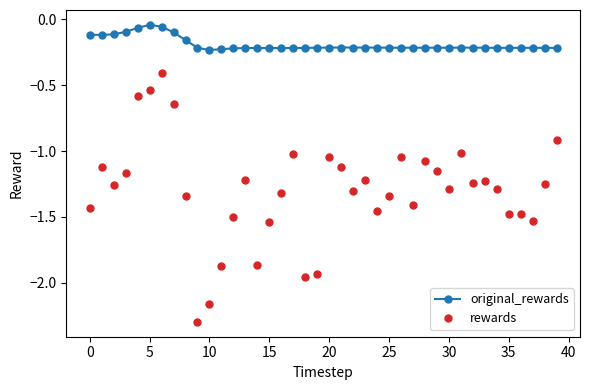

Which series has the largest total across all categories?

original_rewards